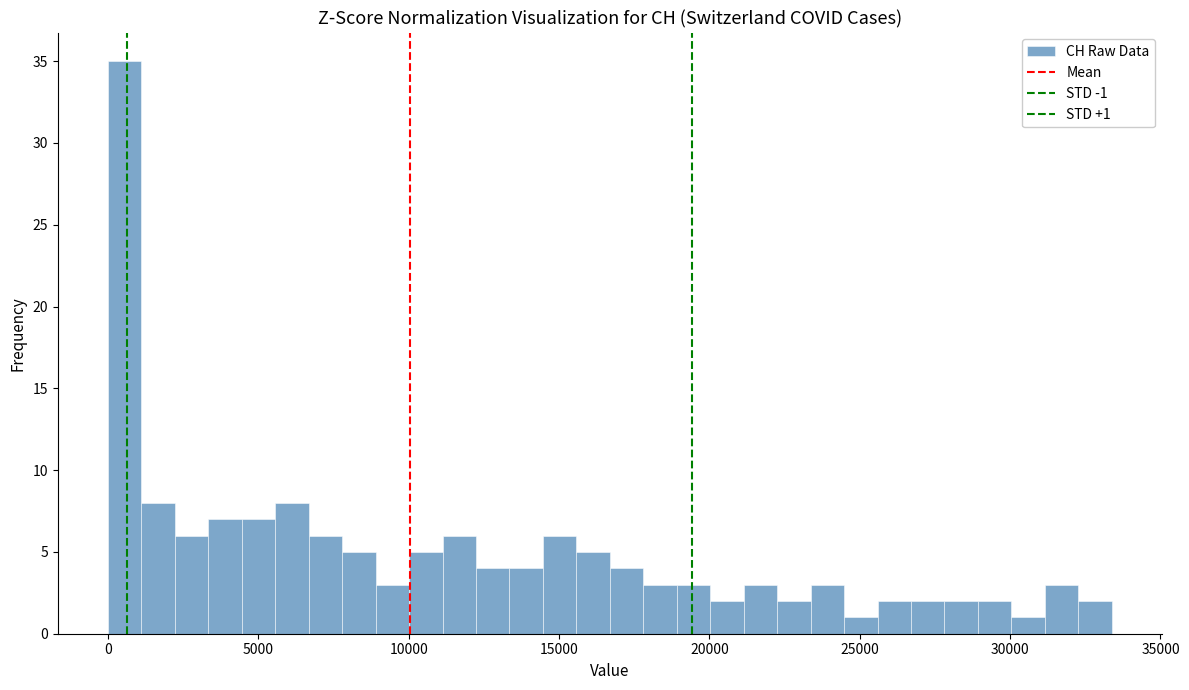

Around what value on the x-axis is the tallest bar? Give the approximate position of its centre, as read against the axis.

500